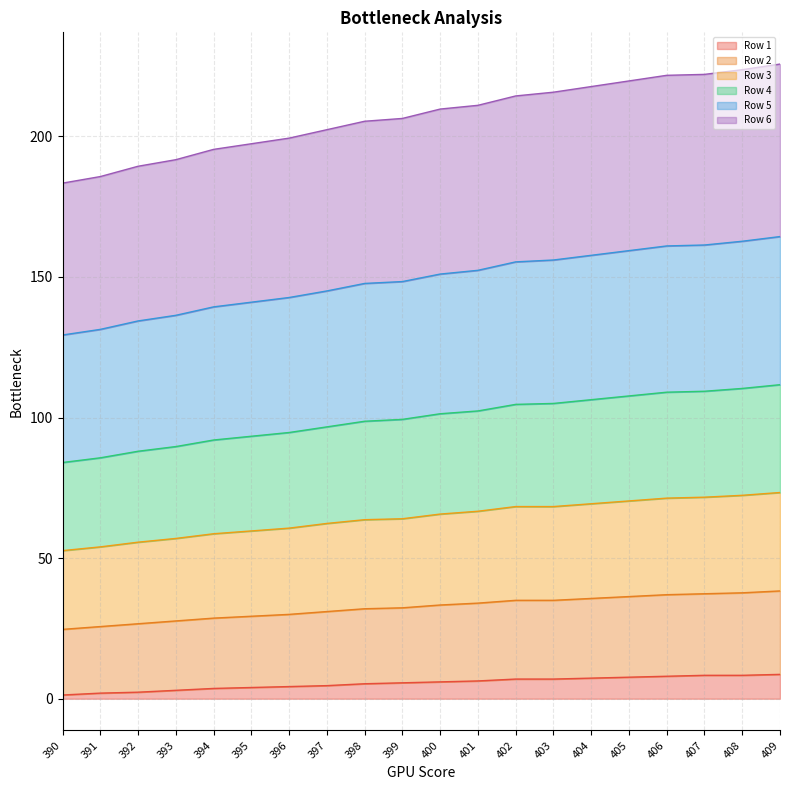

What is the total value across all series at 403?

215.7